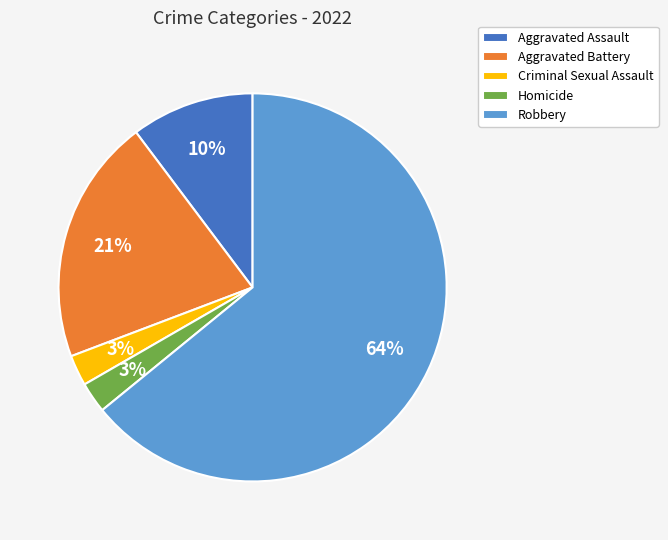

How many segments does this pie chart have?

5